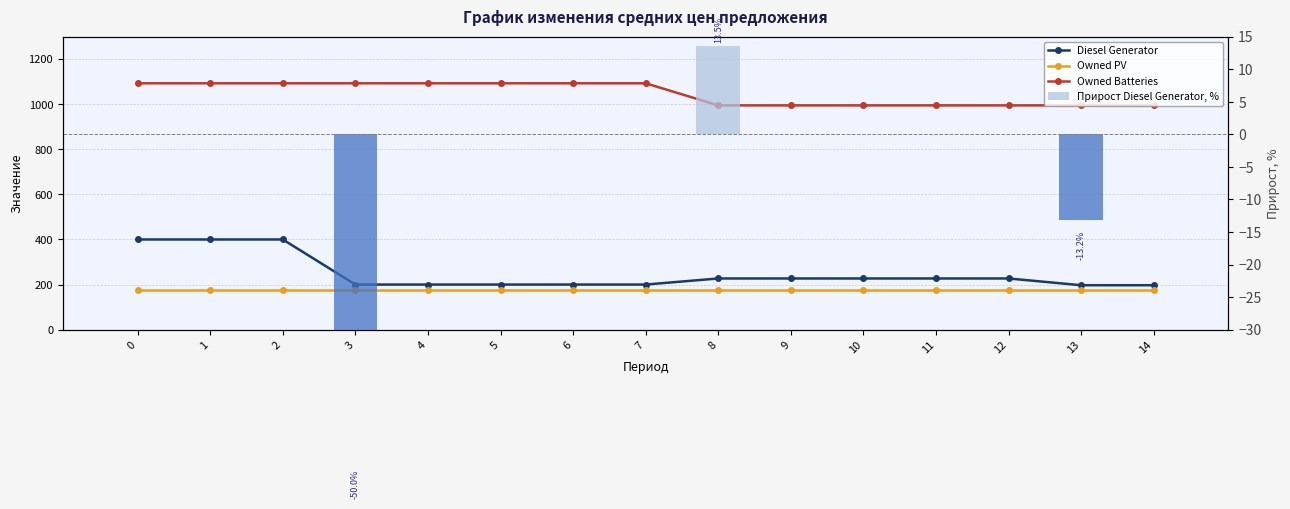

Reading right to left, transcribe all the data shown in this chart.

Diesel Generator: 197.0	197.0	227.0	227.0	227.0	227.0	227.0	200.0	200.0	200.0	200.0	200.0	400.0	400.0	400.0
Owned PV: 176.0	176.0	176.0	176.0	176.0	176.0	176.0	176.0	176.0	176.0	176.0	176.0	176.0	176.0	176.0
Owned Batteries: 995.0	995.0	995.0	995.0	995.0	995.0	995.0	1093.0	1093.0	1093.0	1093.0	1093.0	1093.0	1093.0	1093.0
Прирост Diesel Generator, %: 0.0	-13.2	0.0	0.0	0.0	0.0	13.5	0.0	0.0	0.0	0.0	-50.0	0.0	0.0	0.0